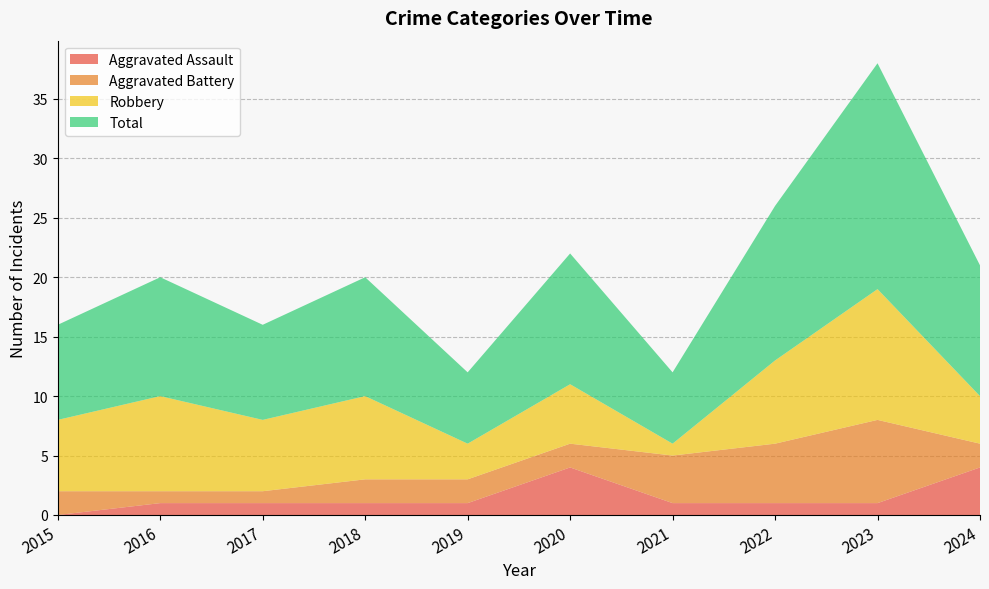

Reading right to left, extract all data points from this chart.

Aggravated Assault: 4	1	1	1	4	1	1	1	1	0
Aggravated Battery: 2	7	5	4	2	2	2	1	1	2
Robbery: 4	11	7	1	5	3	7	6	8	6
Total: 11	19	13	6	11	6	10	8	10	8